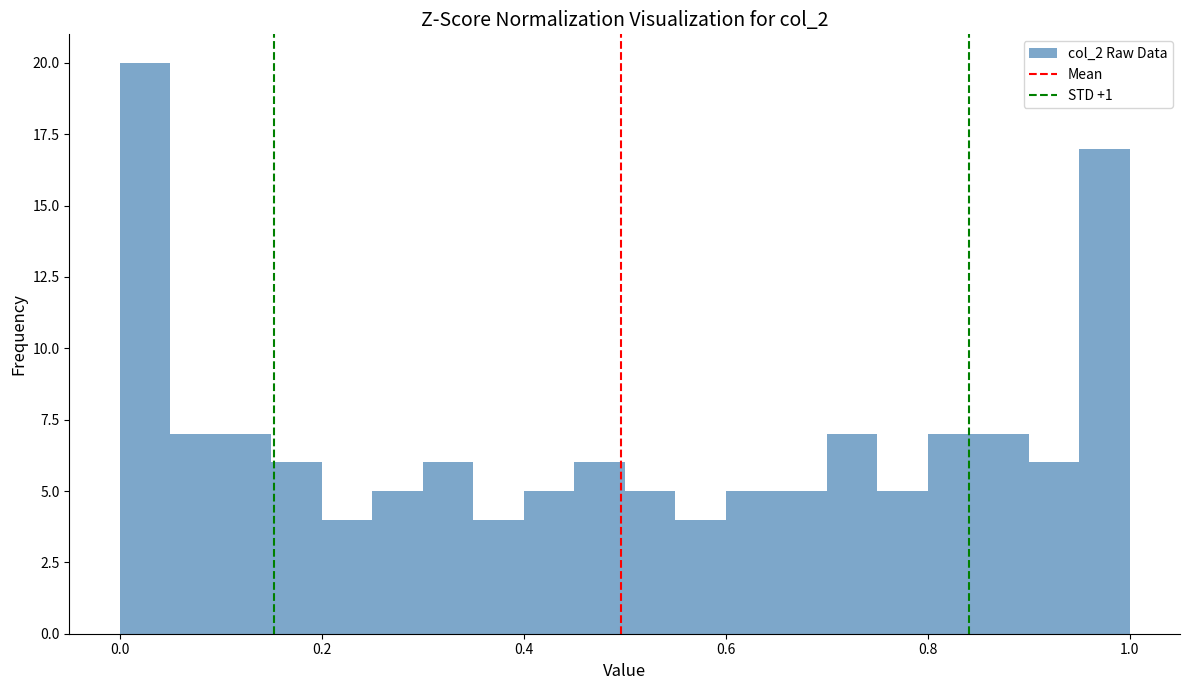

Around what value on the x-axis is the tallest bar? Give the approximate position of its centre, as read against the axis.

0.02